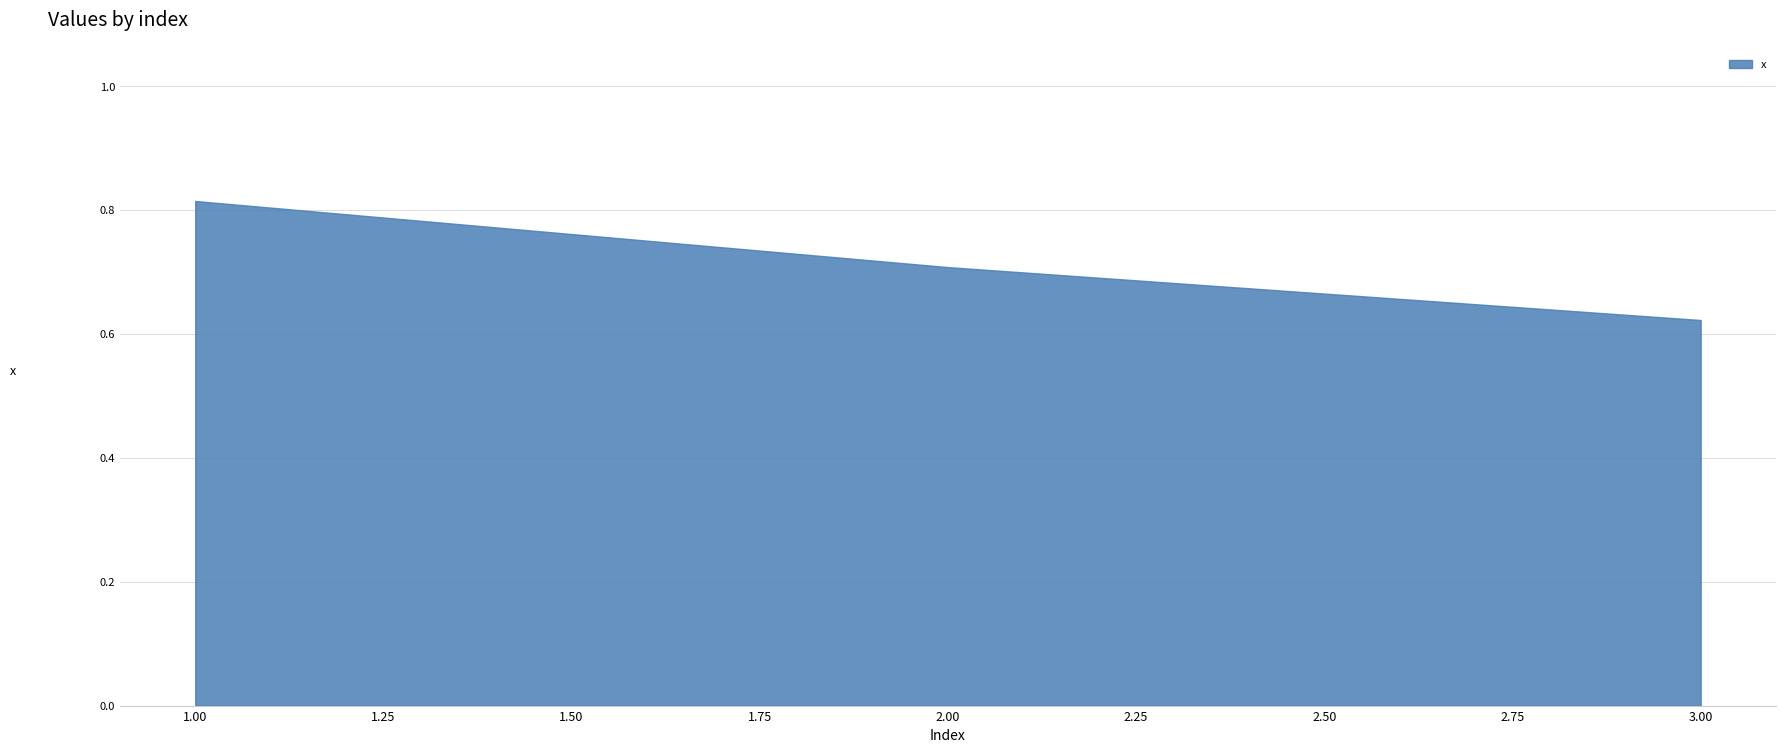

List the labels in order of value, largest first.

1.00, 2.00, 3.00